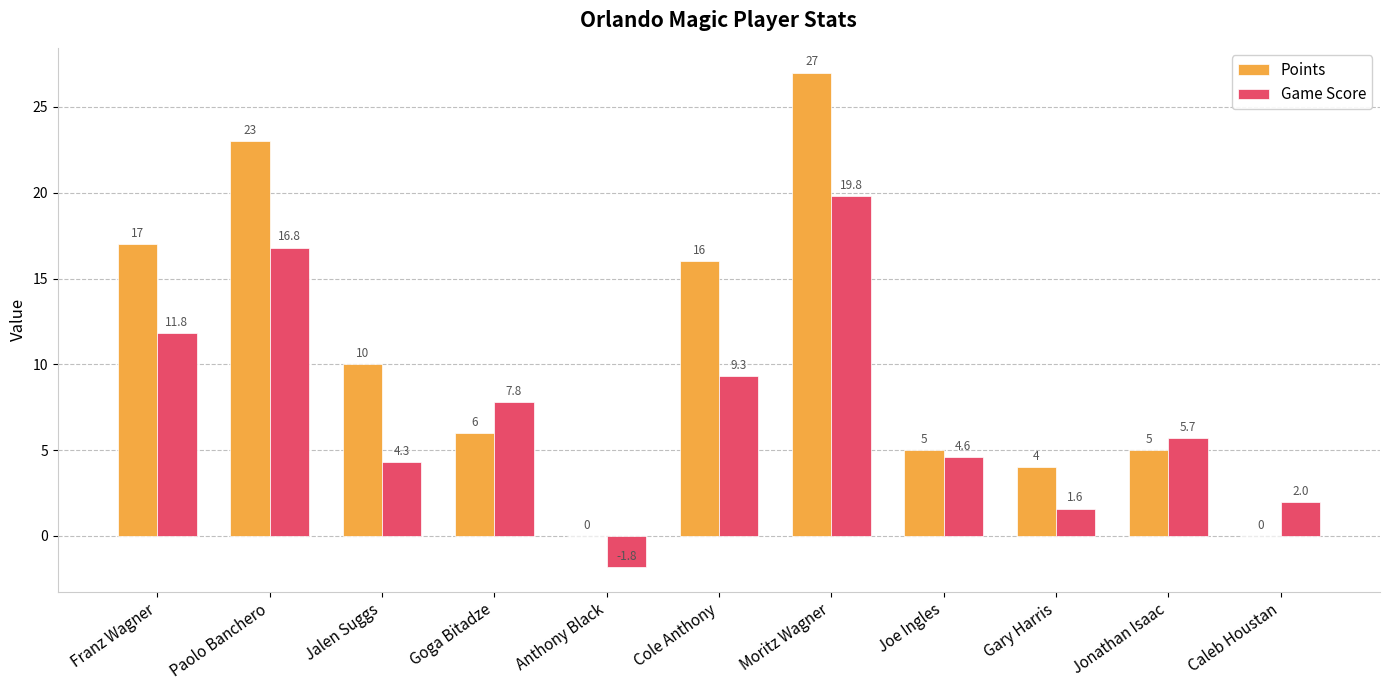

What is the sum of the Points values at Joe Ingles and Moritz Wagner?

32.0